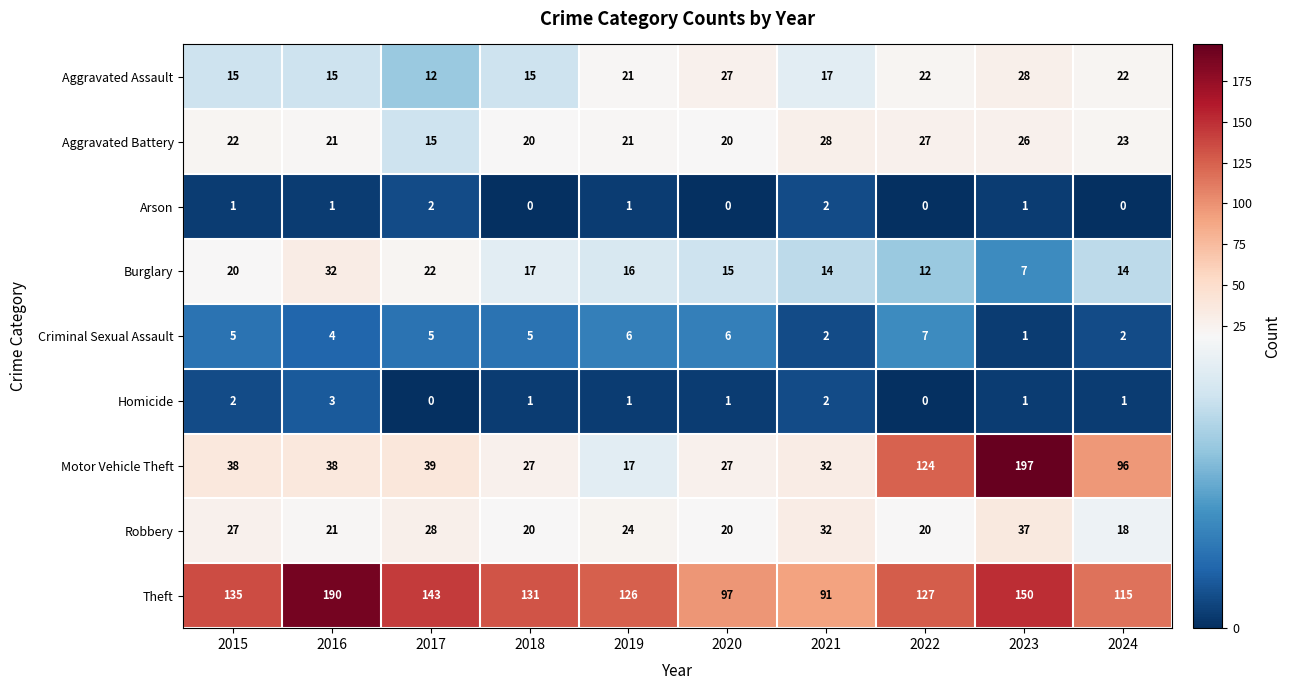

Rank the series at 2024 from lowest to highest value.

Arson, Homicide, Criminal Sexual Assault, Burglary, Robbery, Aggravated Assault, Aggravated Battery, Motor Vehicle Theft, Theft